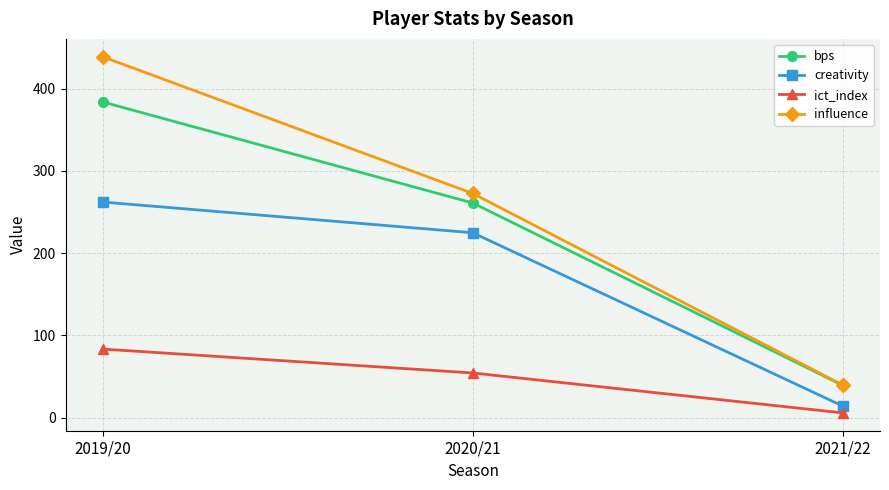

Which series has the widest spread of values?

influence